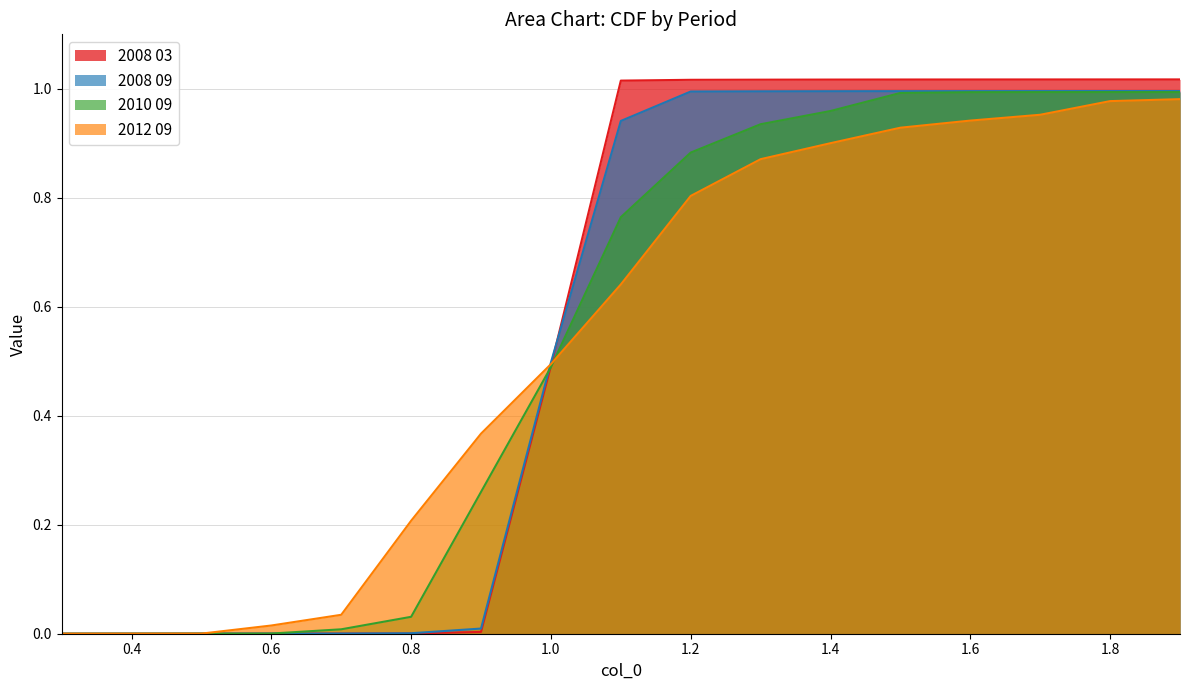

Reading left to right, extract all data points from this chart.

2008 03: 0.3=0.0	0.4=0.0	0.5=0.0	0.6=0.0	0.7=0.0	0.8=0.0	0.9=0.0	1.0=0.5	1.1=1.0	1.2=1.0	1.3=1.0	1.4=1.0	1.5=1.0	1.6=1.0	1.7=1.0	1.8=1.0	1.9=1.0
2008 09: 0.3=0.0	0.4=0.0	0.5=0.0	0.6=0.0	0.7=0.0	0.8=0.0	0.9=0.0	1.0=0.5	1.1=0.9	1.2=1.0	1.3=1.0	1.4=1.0	1.5=1.0	1.6=1.0	1.7=1.0	1.8=1.0	1.9=1.0
2010 09: 0.3=0.0	0.4=0.0	0.5=0.0	0.6=0.0	0.7=0.0	0.8=0.0	0.9=0.3	1.0=0.5	1.1=0.8	1.2=0.9	1.3=0.9	1.4=1.0	1.5=1.0	1.6=1.0	1.7=1.0	1.8=1.0	1.9=1.0
2012 09: 0.3=0.0	0.4=0.0	0.5=0.0	0.6=0.0	0.7=0.0	0.8=0.2	0.9=0.4	1.0=0.5	1.1=0.6	1.2=0.8	1.3=0.9	1.4=0.9	1.5=0.9	1.6=0.9	1.7=1.0	1.8=1.0	1.9=1.0